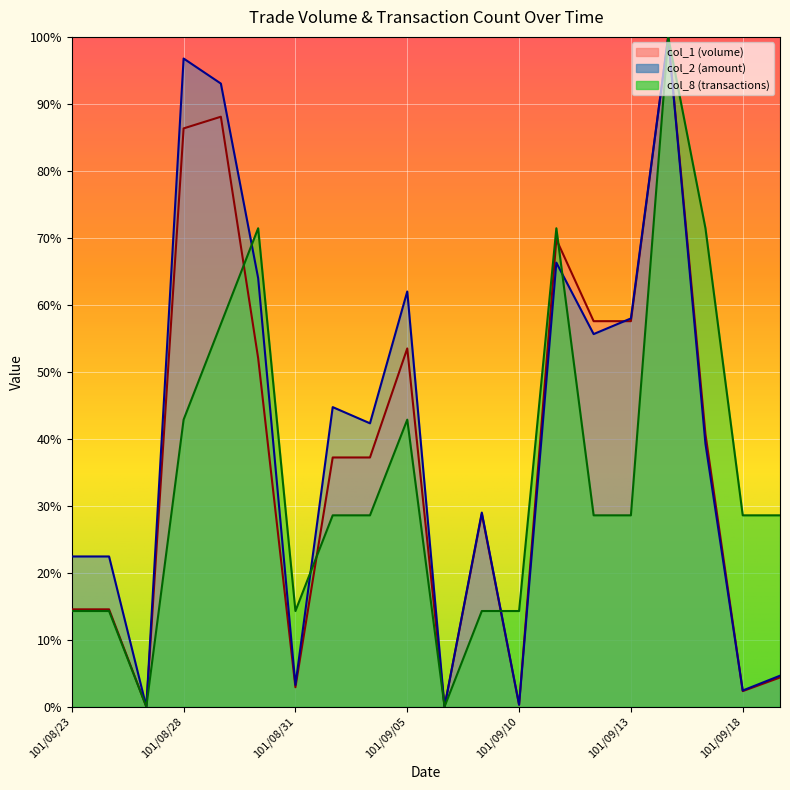

Reading right to left, extract all data points from this chart.

col_1: 4.4	2.3	40.7	100.0	57.6	57.6	69.8	0.3	28.8	0.0	53.5	37.2	37.2	2.9	52.0	88.1	86.3	0.0	14.5	14.5
col_2: 4.6	2.4	39.3	100.0	58.0	55.6	66.3	0.3	29.0	0.0	62.0	42.3	44.7	3.3	64.0	93.0	96.8	0.0	22.4	22.4
col_8: 28.6	28.6	71.4	100.0	28.6	28.6	71.4	14.3	14.3	0.0	42.9	28.6	28.6	14.3	71.4	57.1	42.9	0.0	14.3	14.3